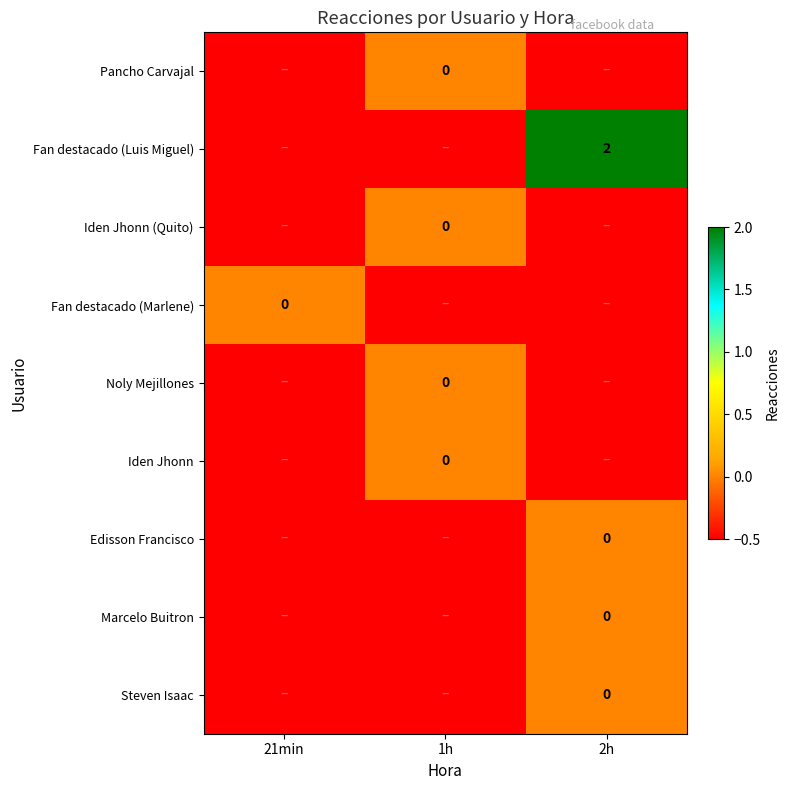

What is the greatest value displayed?

2.0